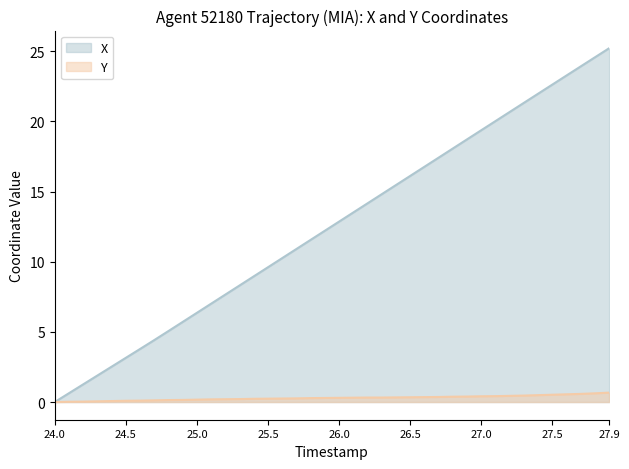

Between 25.2 and 27.4, which series saw the biggest shift?

X